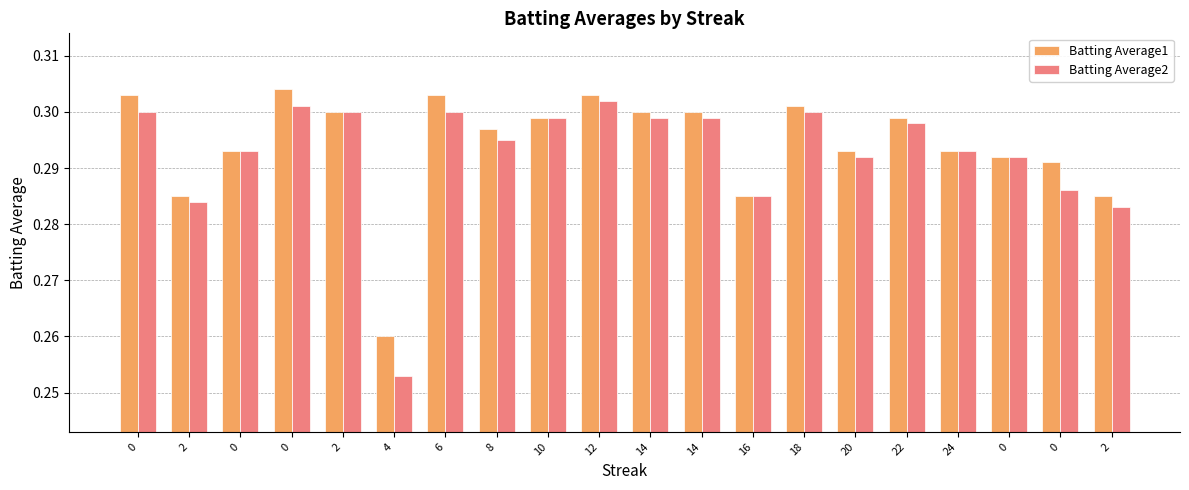

How many categories are shown in the chart?

20